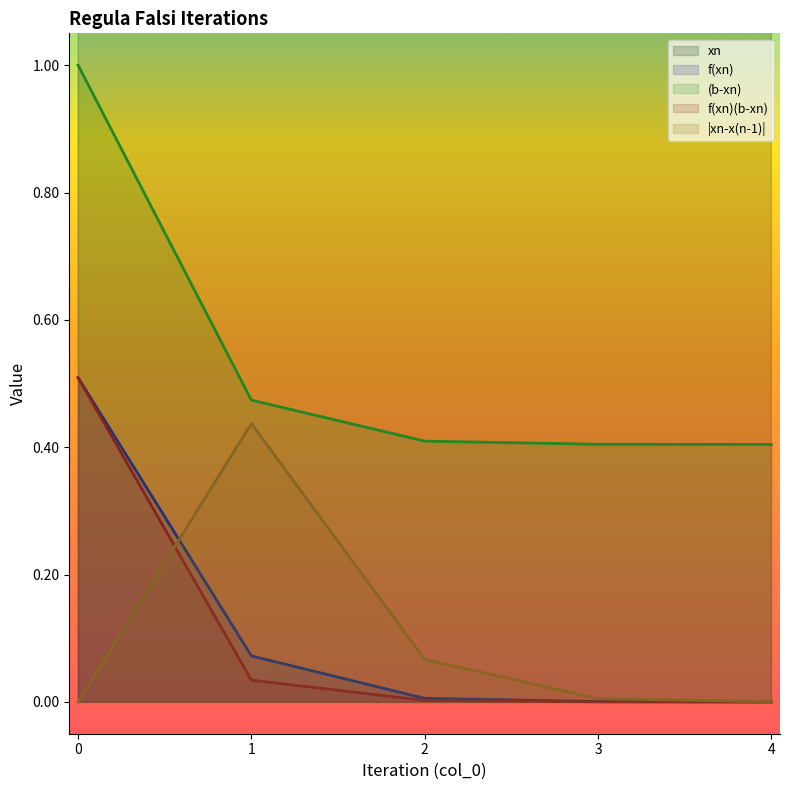

Count the number of categories in the chart.

5